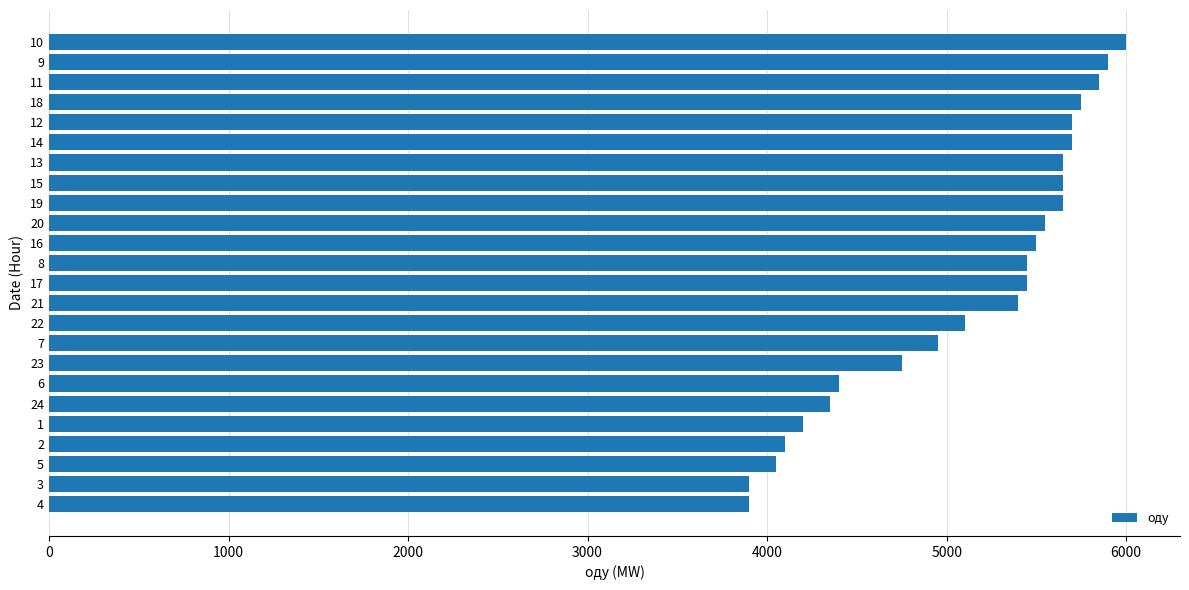

Does the chart contain any negative values?

No